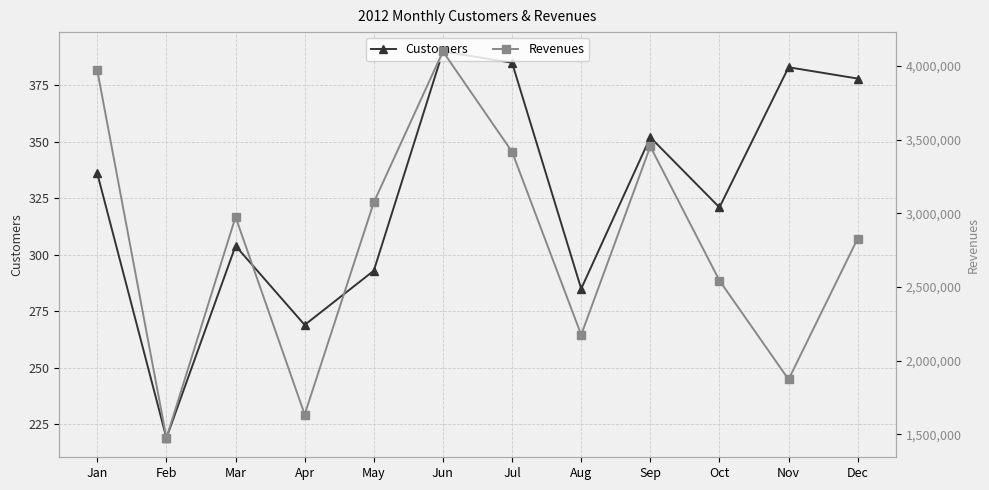

List the series in order of their overall mean, highest first.

Revenues, Customers